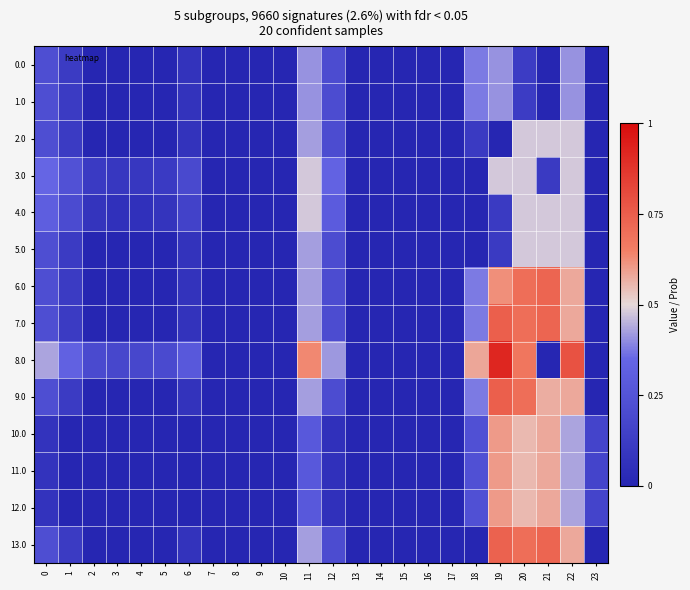

What is the greatest value displayed?

0.9